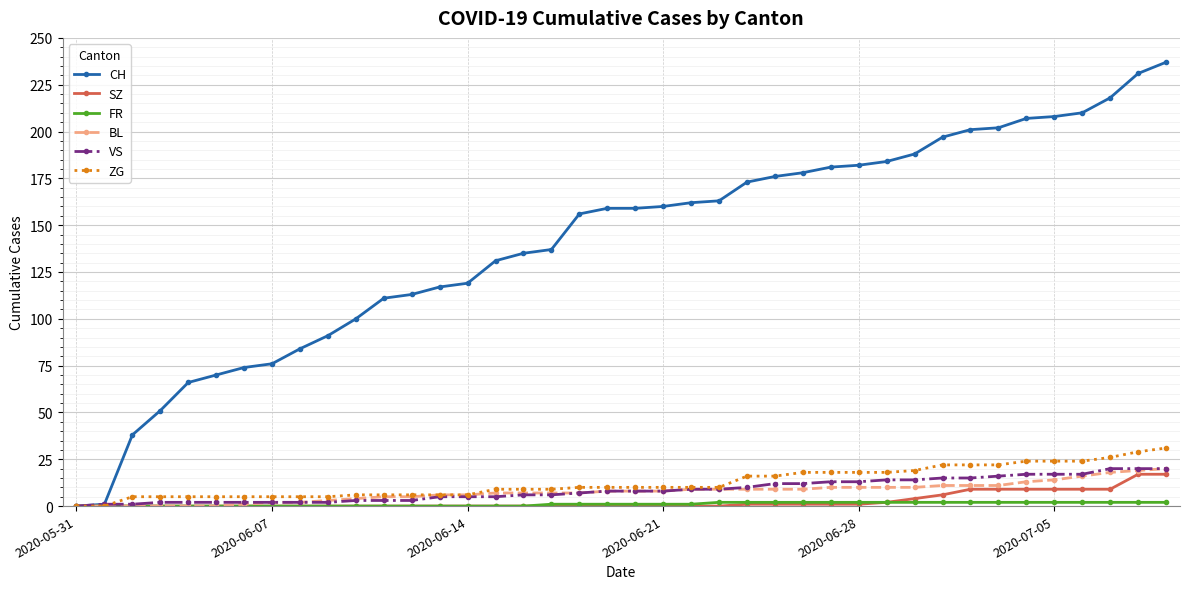

What is the value of the VS point at the 9th from the left?

2